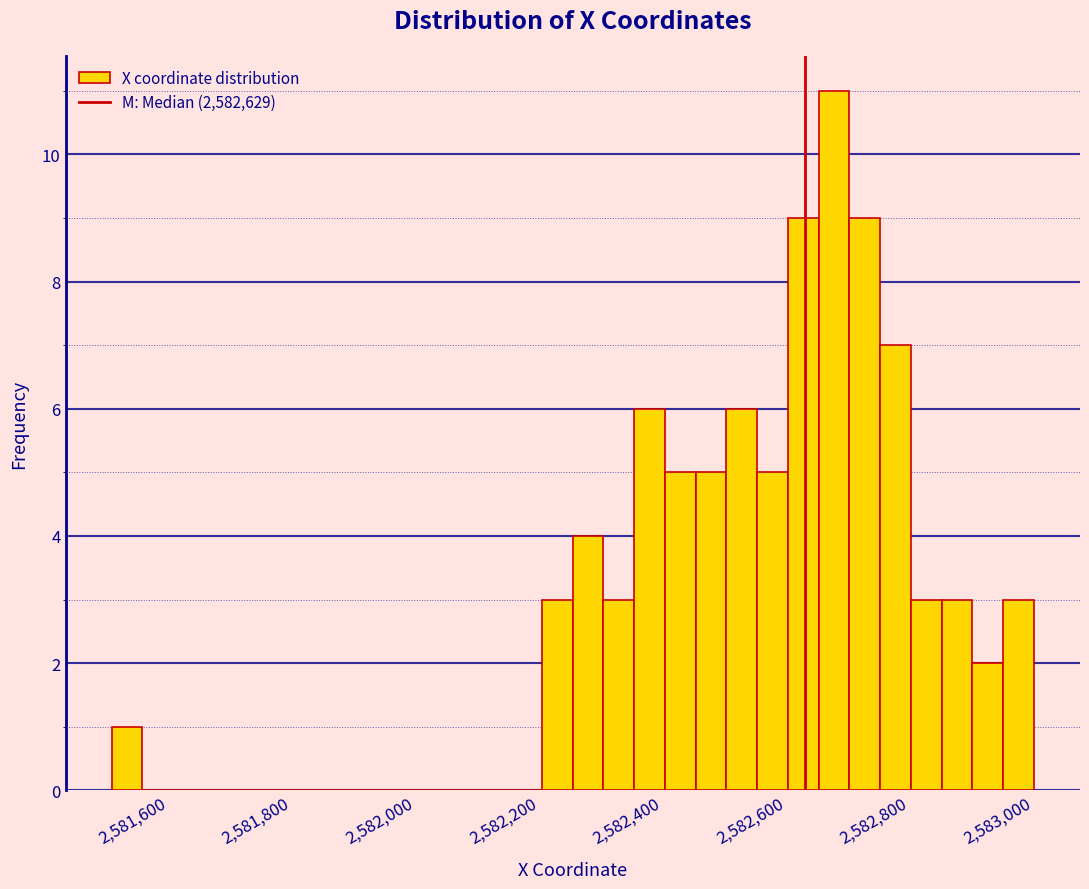

Around what value on the x-axis is the tallest bar? Give the approximate position of its centre, as read against the axis.

2582680